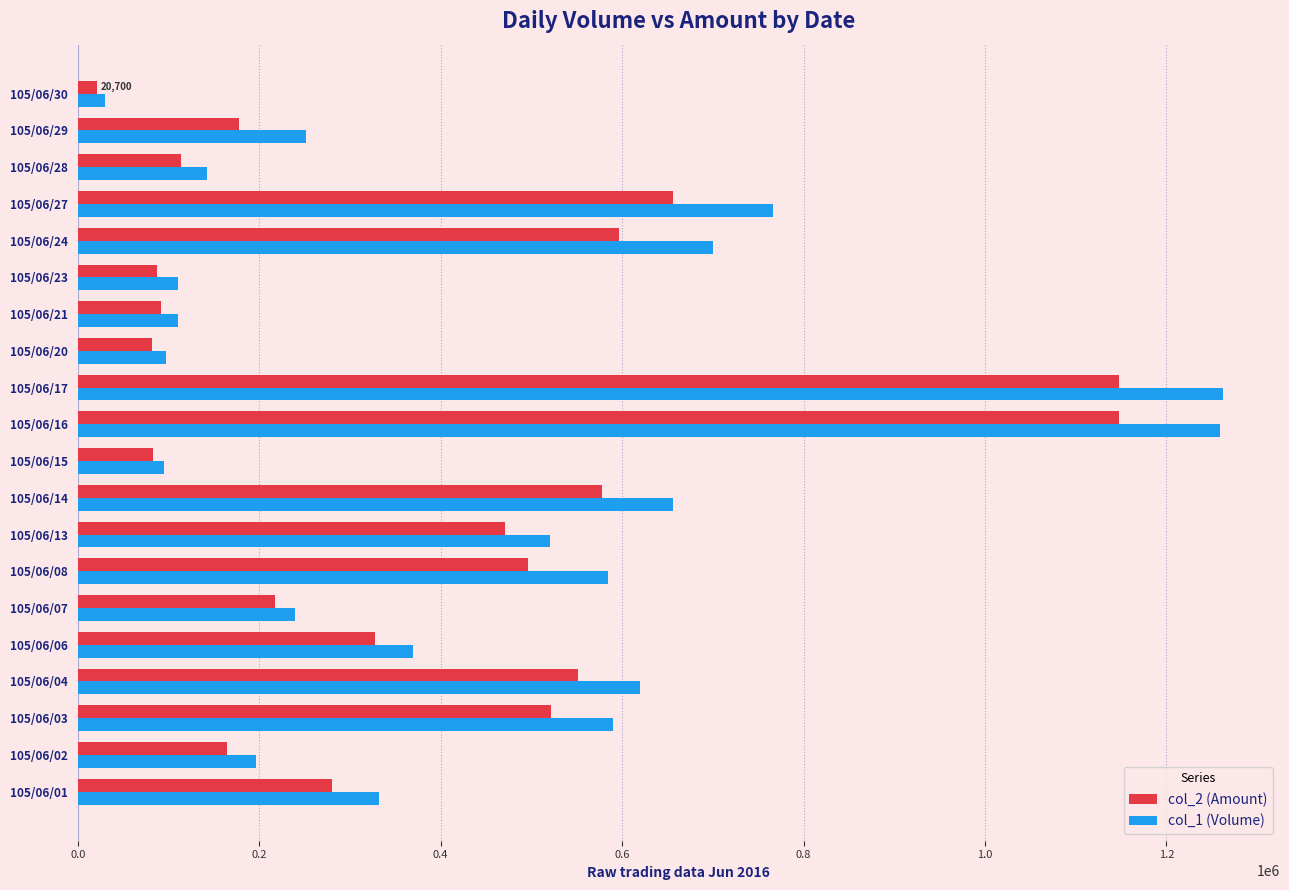

Count the number of data series in this chart.

2